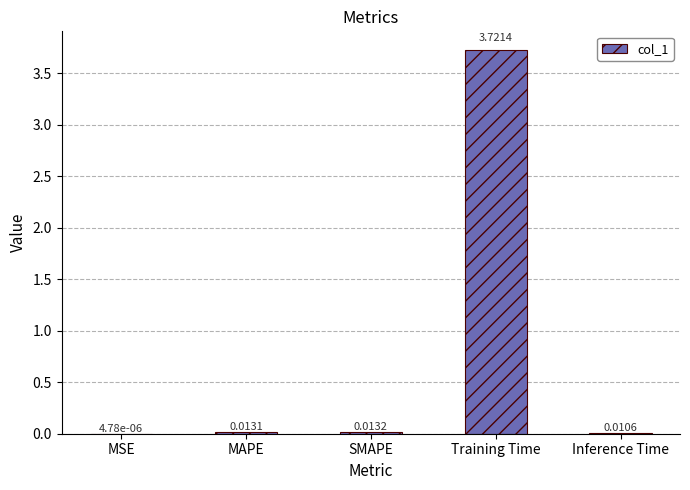

At which label is the value closest to 1?

SMAPE